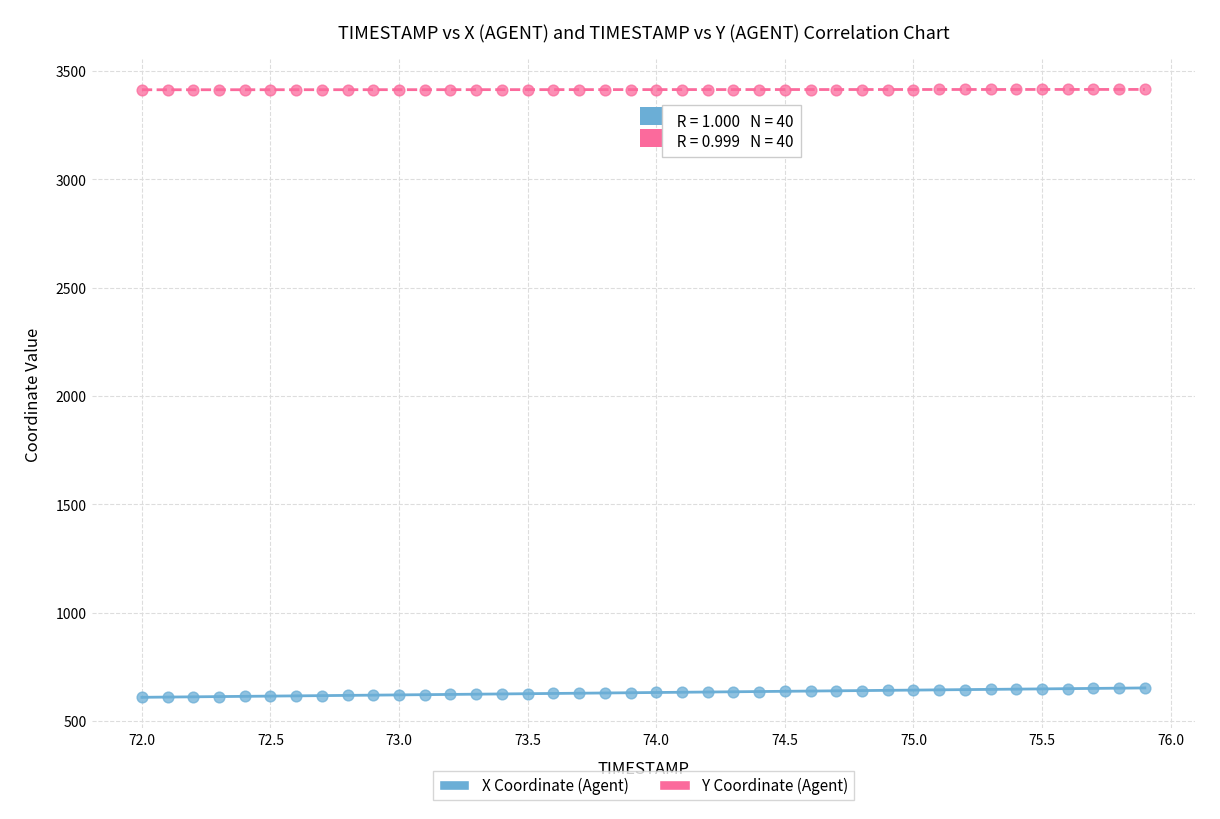

What are all the series names shown in the legend?

X Coordinate (Agent), Y Coordinate (Agent)